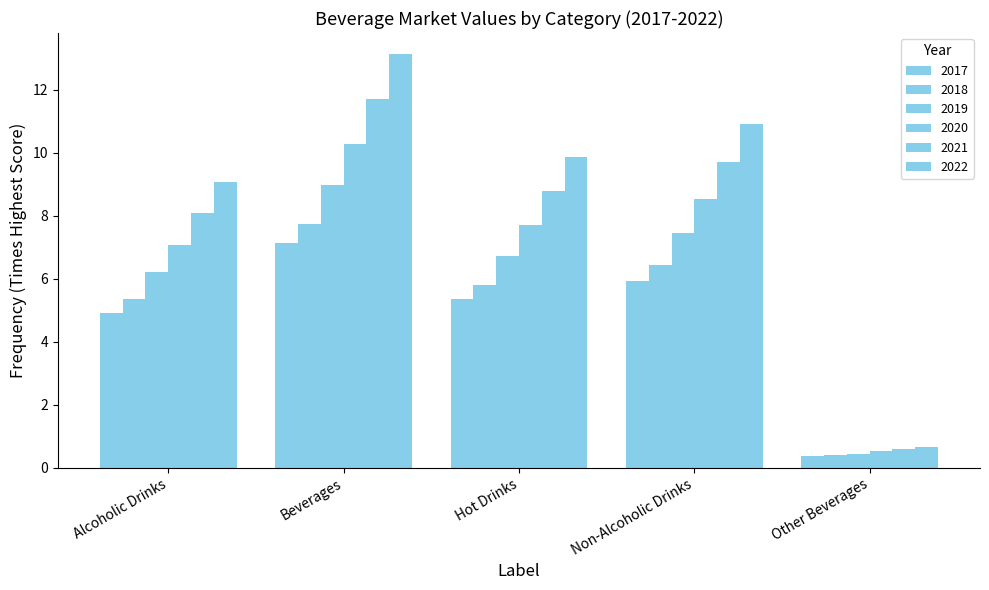

Which series has the widest spread of values?

2022